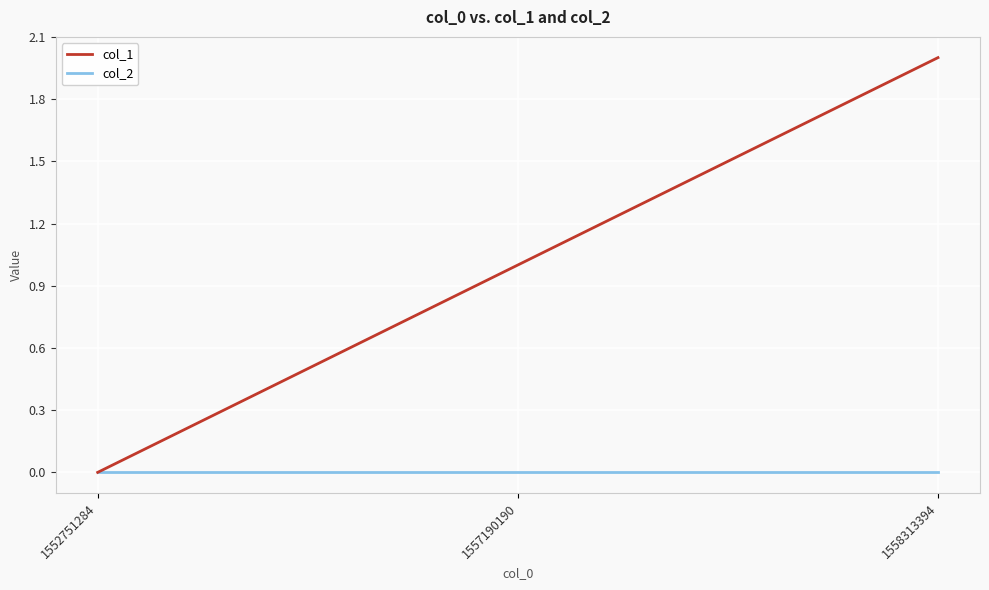

At which category does the chart reach its peak across all series?

1558313394